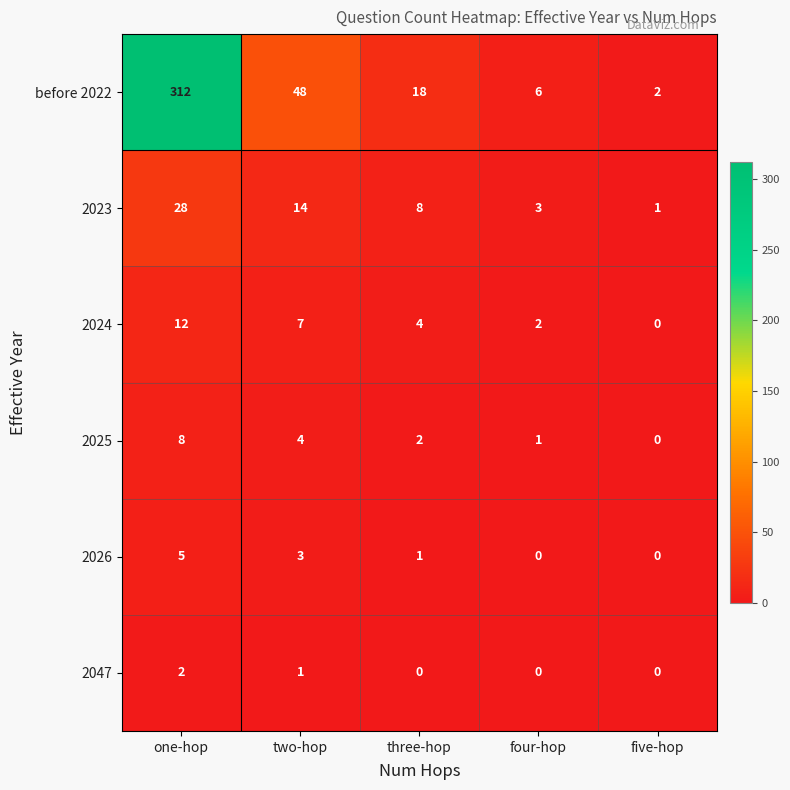

Where is 2047 nearest to the value 1?

two-hop